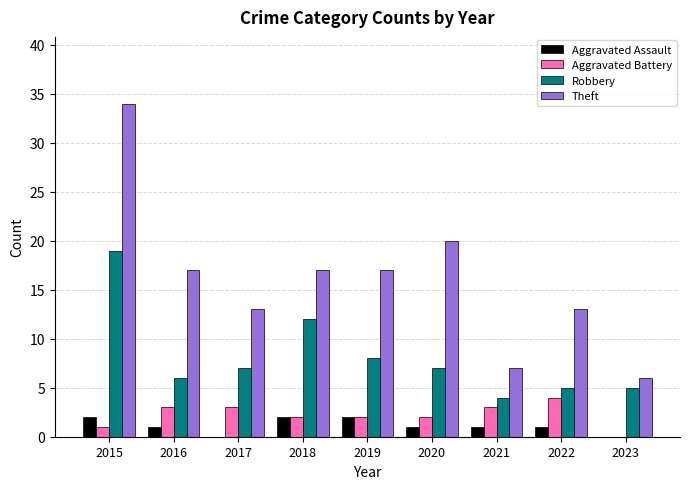

Between 2020 and 2022, which series saw the biggest shift?

Theft